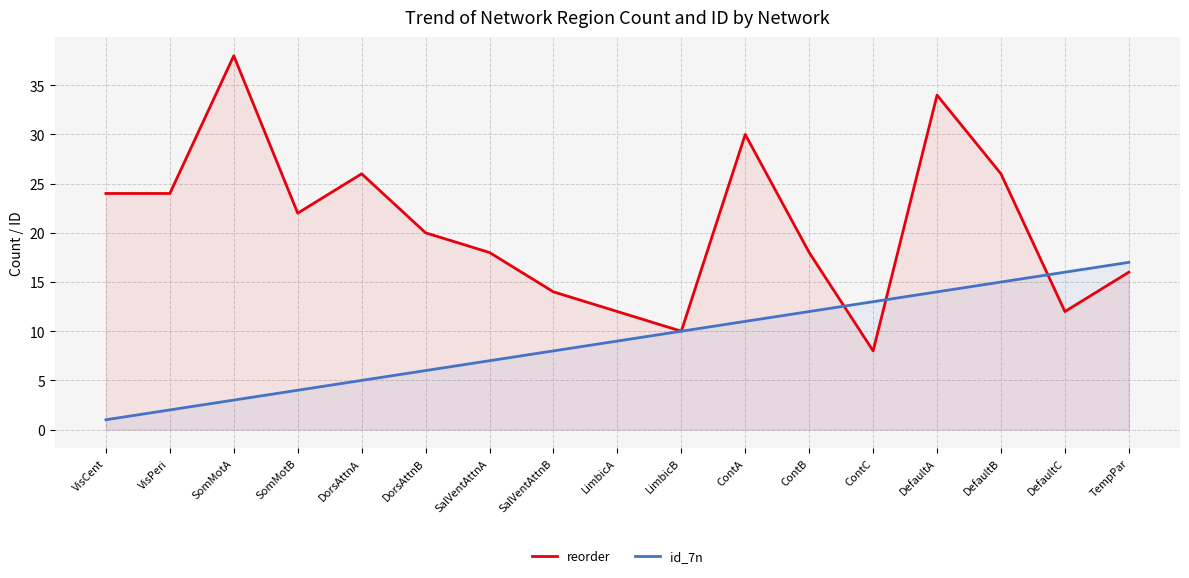

What is the difference between the maximum and second lowest values in the reorder series?

28